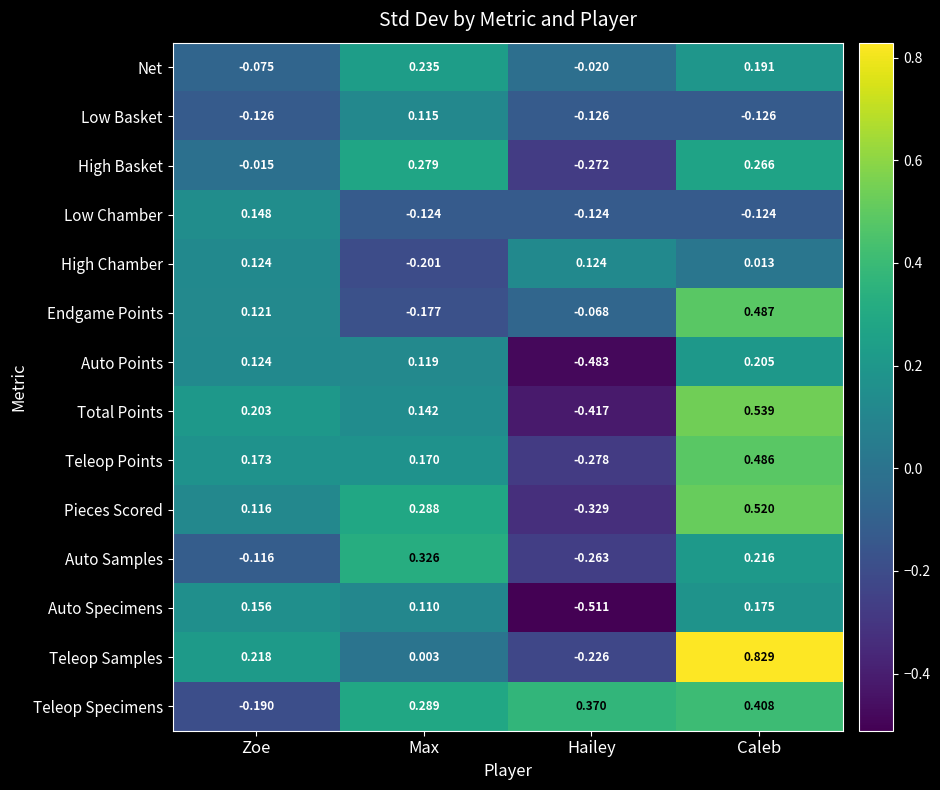

Which label corresponds to the smallest value in the chart?

Hailey